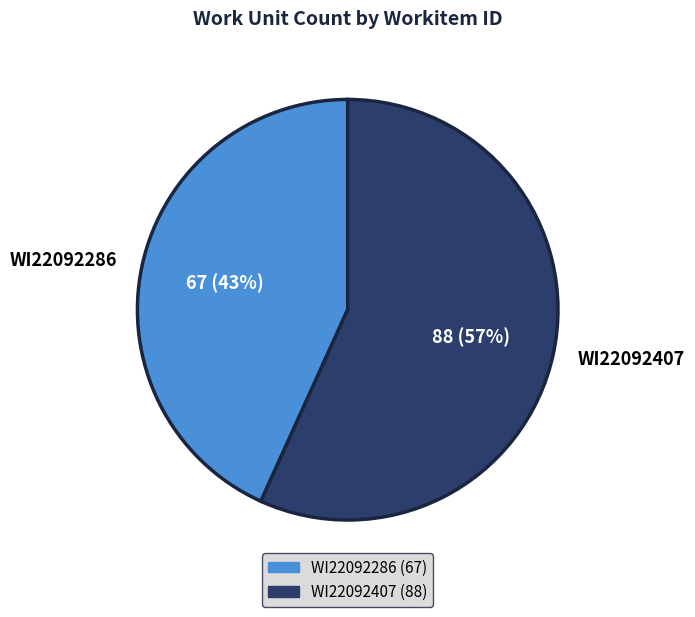

What is the smallest slice in the pie chart?

WI22092286